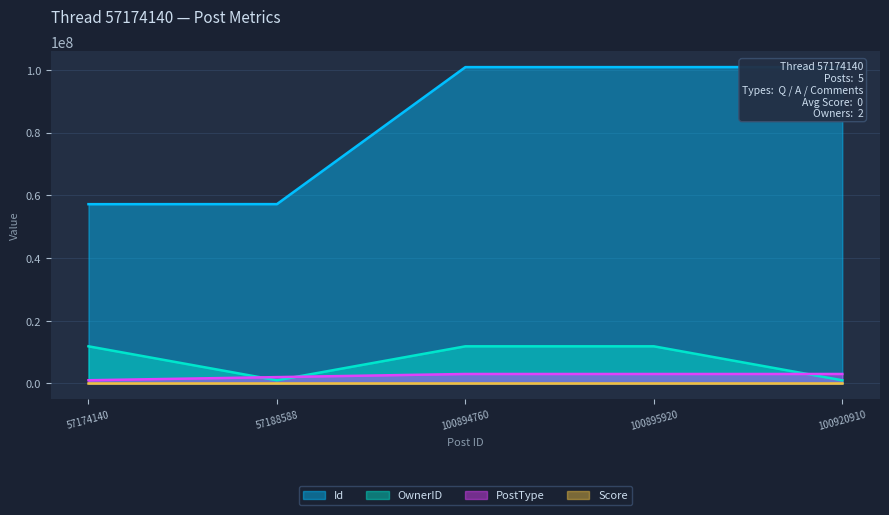

What is the maximum value for PostType?

3000000